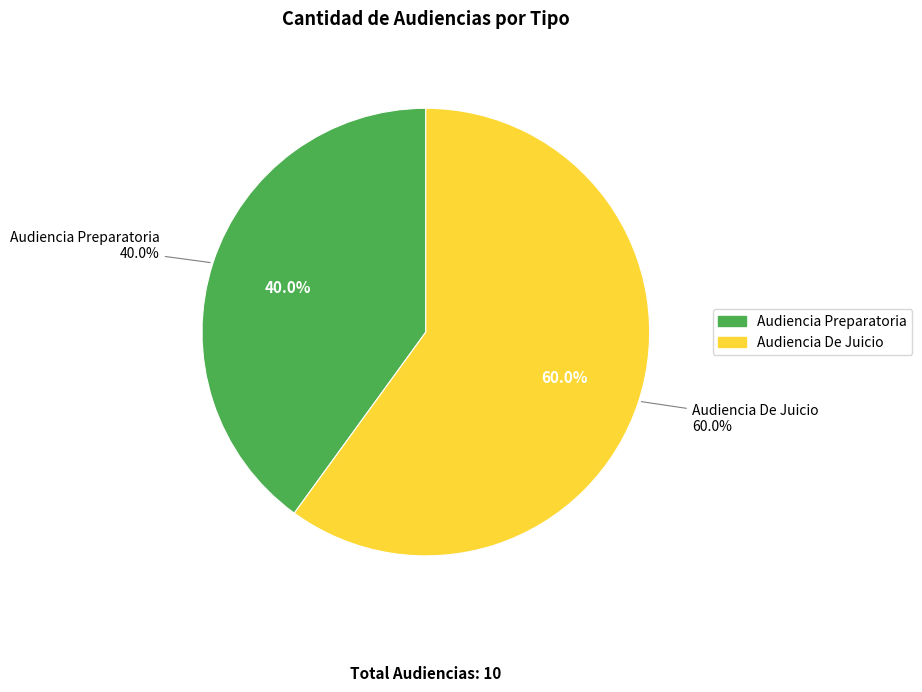

What is the ratio of the value at Audiencia De Juicio to the value at Audiencia Preparatoria?

1.5